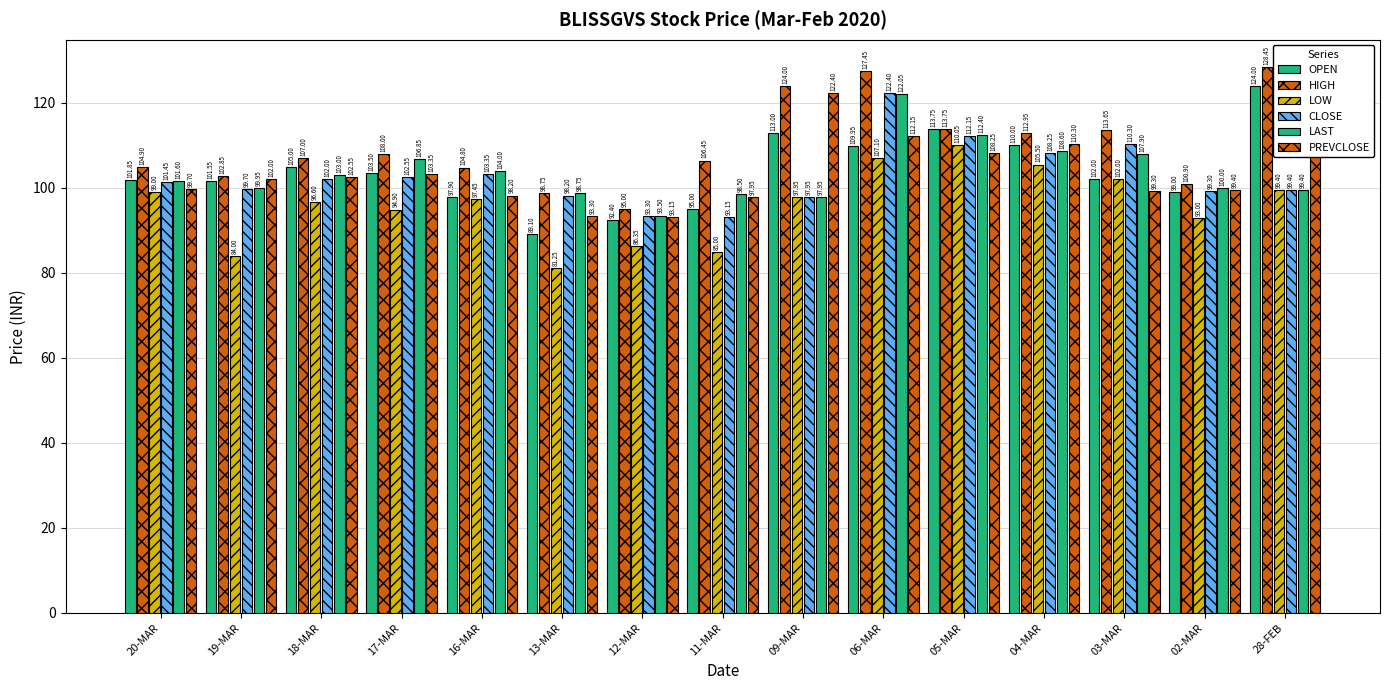

True or false: LAST has a value of 108.6 at 04-MAR.

True